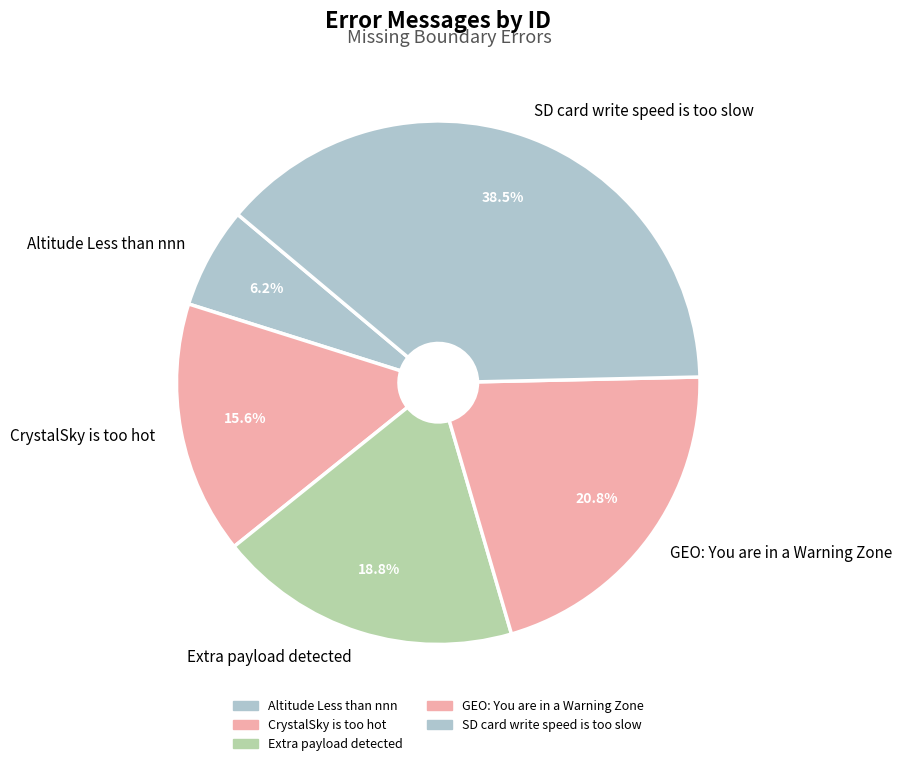

Is there a majority slice in this chart?

No